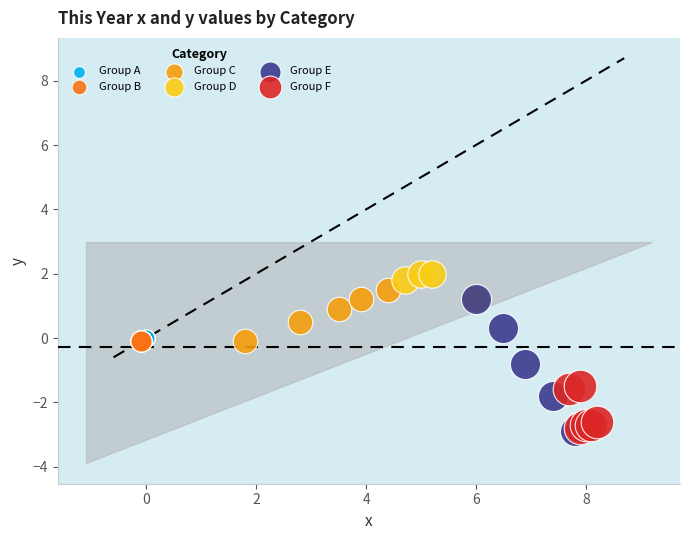

What are all the series names shown in the legend?

Group A, Group B, Group C, Group D, Group E, Group F